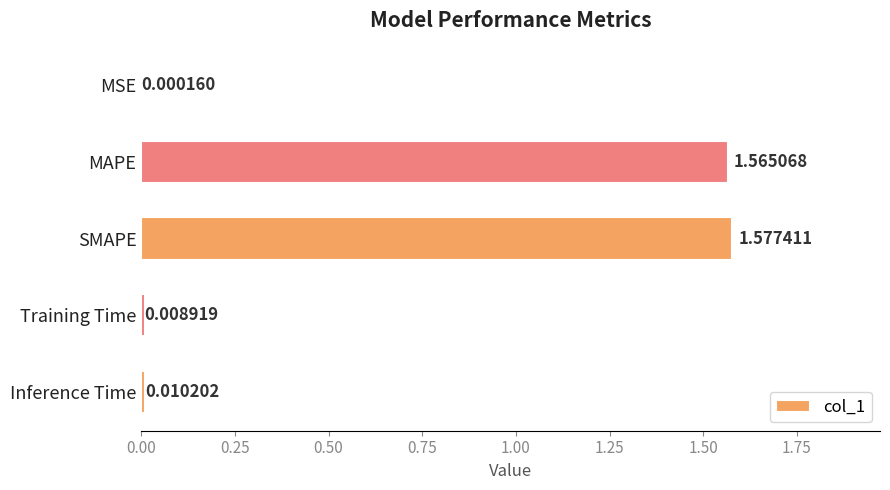

Between MSE and MAPE, which is larger?

MAPE